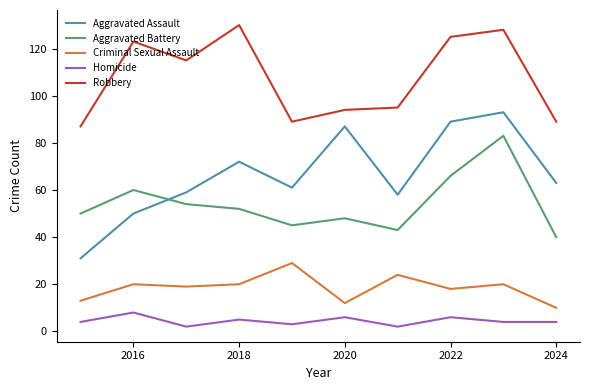

What is the maximum value shown in the chart?

130